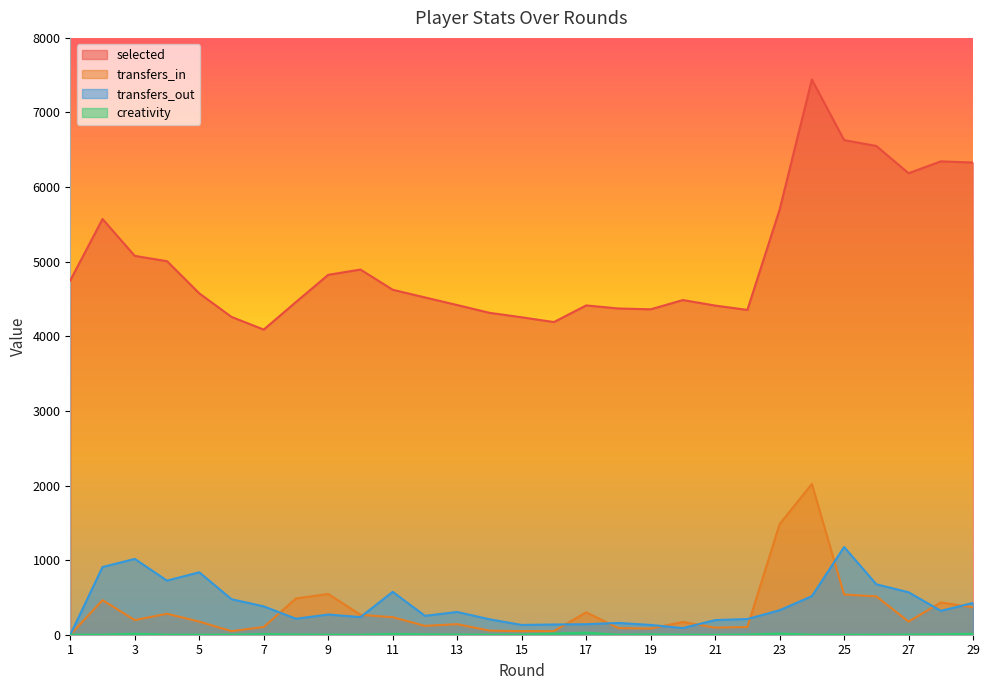

Reading left to right, what are all the values shown in this chart?

selected: 1=4750.0	2=5572.0	3=5078.0	4=5007.0	5=4576.0	6=4260.0	7=4090.0	8=4460.0	9=4824.0	10=4895.0	11=4624.0	12=4521.0	13=4419.0	14=4315.0	15=4255.0	16=4191.0	17=4414.0	18=4373.0	19=4362.0	20=4486.0	21=4412.0	22=4354.0	23=5698.0	24=7442.0	25=6630.0	26=6551.0	27=6186.0	28=6345.0	29=6329.0
transfers_in: 1=0.0	2=463.0	3=196.0	4=281.0	5=176.0	6=48.0	7=104.0	8=487.0	9=546.0	10=267.0	11=235.0	12=119.0	13=142.0	14=55.0	15=48.0	16=48.0	17=301.0	18=89.0	19=83.0	20=171.0	21=95.0	22=104.0	23=1483.0	24=2021.0	25=539.0	26=514.0	27=176.0	28=433.0	29=367.0
transfers_out: 1=0.0	2=908.0	3=1016.0	4=725.0	5=837.0	6=476.0	7=380.0	8=214.0	9=271.0	10=236.0	11=575.0	12=253.0	13=305.0	14=207.0	15=131.0	16=137.0	17=141.0	18=158.0	19=131.0	20=89.0	21=196.0	22=210.0	23=328.0	24=517.0	25=1176.0	26=676.0	27=569.0	28=320.0	29=426.0
creativity: 1=0.0	2=0.1	3=12.4	4=0.0	5=0.0	6=0.7	7=8.4	8=3.1	9=0.3	10=0.0	11=10.1	12=5.2	13=2.4	14=0.0	15=1.8	16=15.9	17=27.9	18=0.5	19=4.9	20=0.0	21=0.0	22=2.8	23=15.1	24=0.0	25=0.1	26=0.4	27=1.9	28=5.4	29=12.3